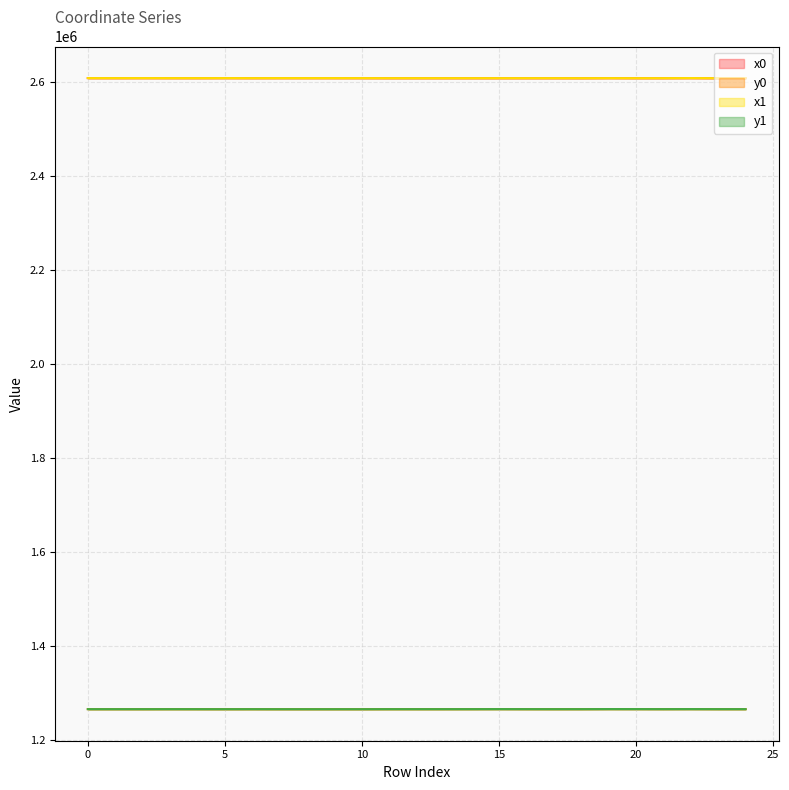

Reading right to left, extract all data points from this chart.

x0: 2608542.1	2608525.1	2608720.9	2608599.1	2608587.2	2608720.9	2608549.8	2608601.5	2608588.4	2608587.2	2608573.3	2608580.5	2608580.5	2608580.5	2608661.2	2608685.0	2608691.8	2608691.8	2608642.9	2608720.6	2608642.9	2608675.2	2608712.9	2608660.1	2608686.8
y0: 1266266.7	1266272.6	1266385.3	1266299.7	1266362.7	1266385.3	1266264.0	1266246.7	1266274.0	1266362.7	1266284.0	1266256.5	1266256.5	1266256.5	1266175.8	1266167.0	1266185.6	1266185.6	1266233.3	1266206.8	1266233.3	1266272.3	1266209.5	1266227.3	1266218.3
x1: 2608549.8	2608542.1	2608775.1	2608597.0	2608571.7	2608657.4	2608568.3	2608609.8	2608597.0	2608609.4	2608585.8	2608576.5	2608585.7	2608582.2	2608664.3	2608684.2	2608685.0	2608696.1	2608633.2	2608716.9	2608647.9	2608669.2	2608716.9	2608686.8	2608712.9
y1: 1266264.0	1266266.7	1266367.7	1266294.7	1266369.3	1266405.1	1266257.7	1266243.9	1266294.7	1266353.3	1266279.4	1266255.5	1266254.5	1266259.0	1266174.6	1266167.3	1266167.0	1266184.1	1266236.6	1266208.1	1266231.5	1266251.9	1266208.1	1266218.3	1266209.5